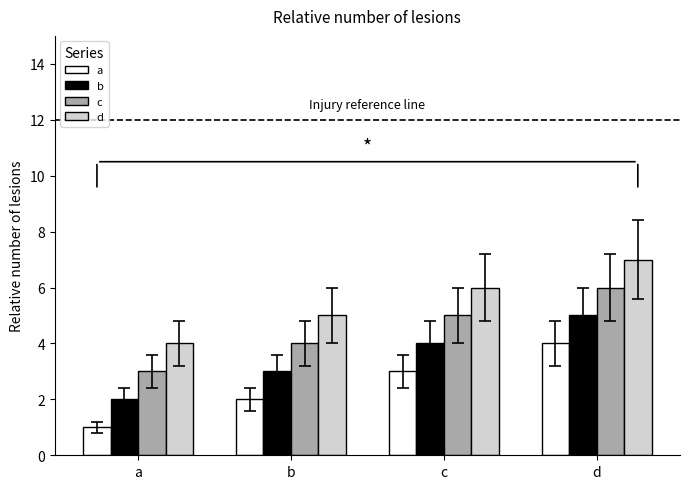

How many data points does each series have?

4